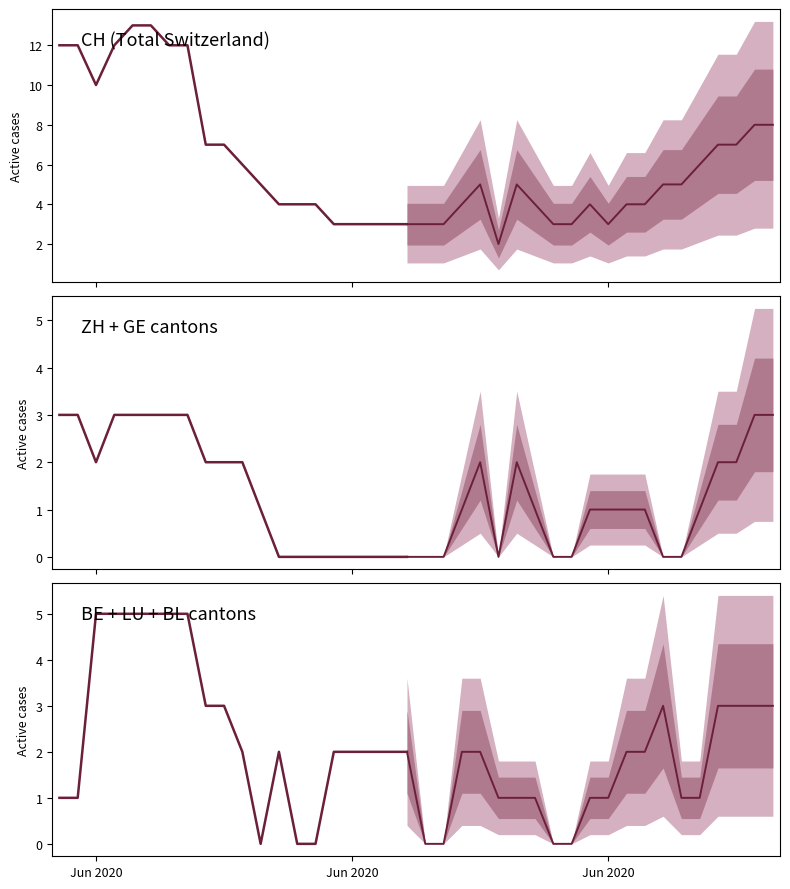

What is the sum of all GE values?

33